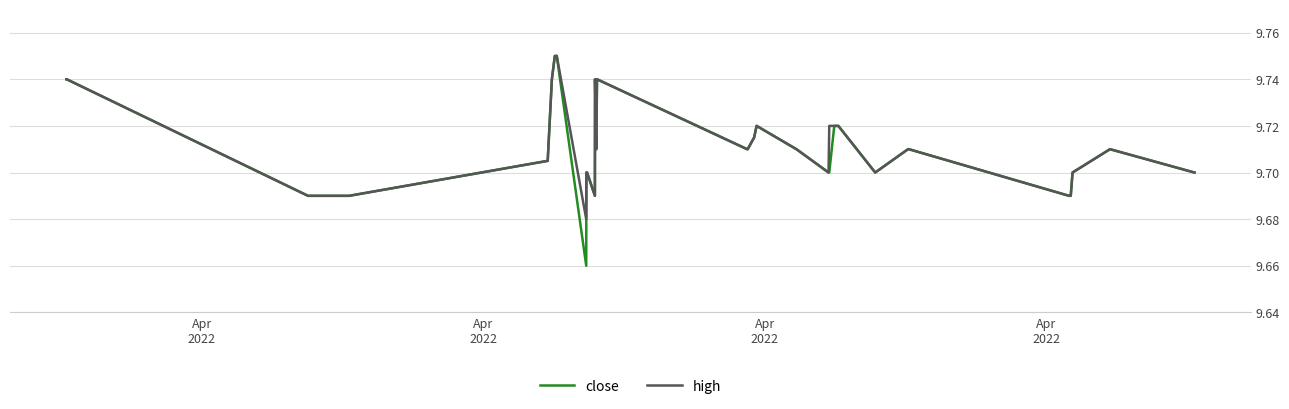

What is the minimum value shown in the chart?

9.7